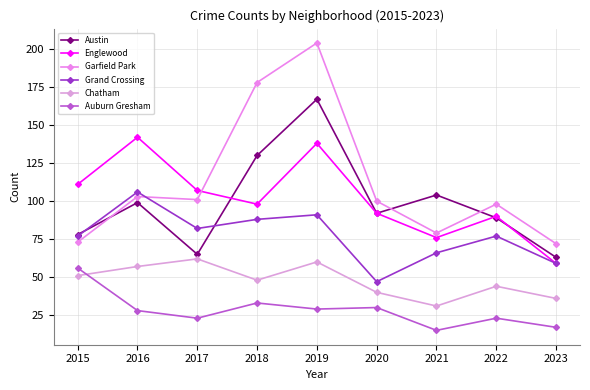

In Grand Crossing, how many points are higher than both neighbors (excluding endpoints)?

3